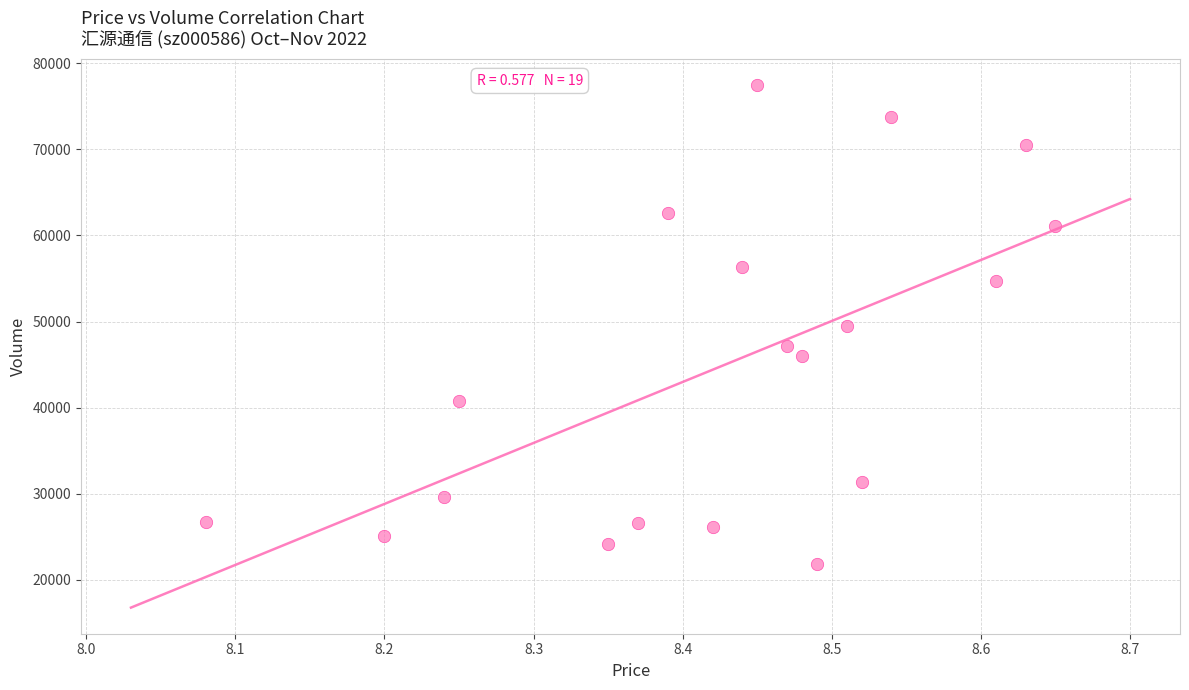

What is the range of Y values (max minus min)?

55638